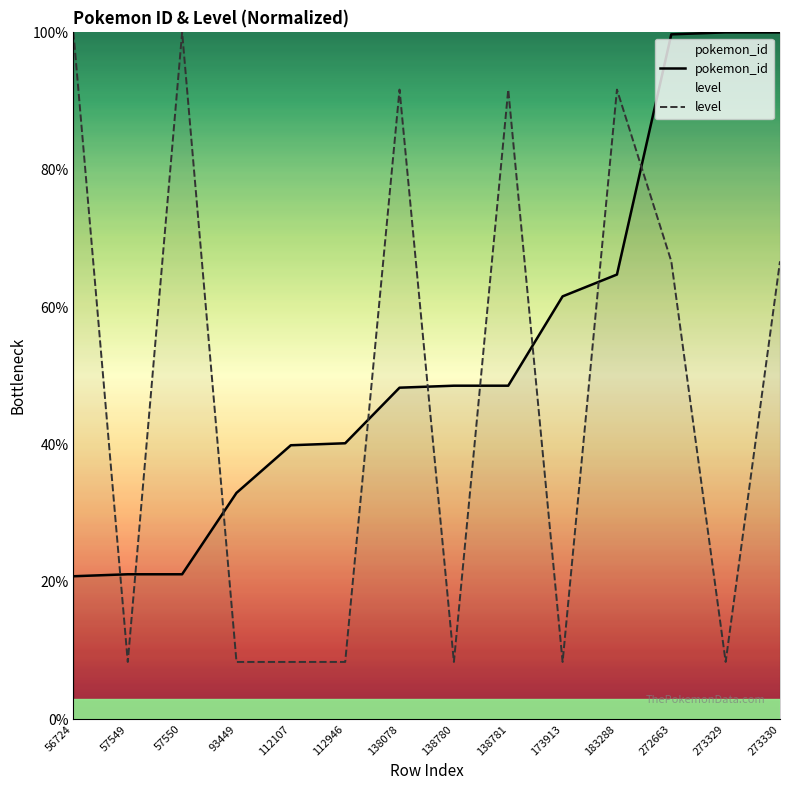

Between 57550 and 138078, which is larger?

138078